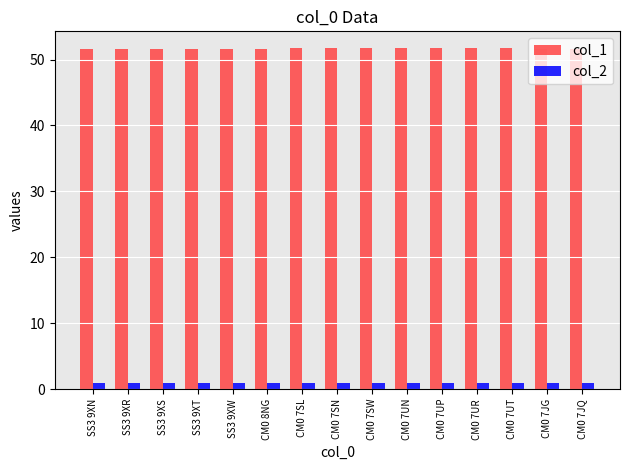

What is the value of the col_2 bar at the 12th from the left?

0.9